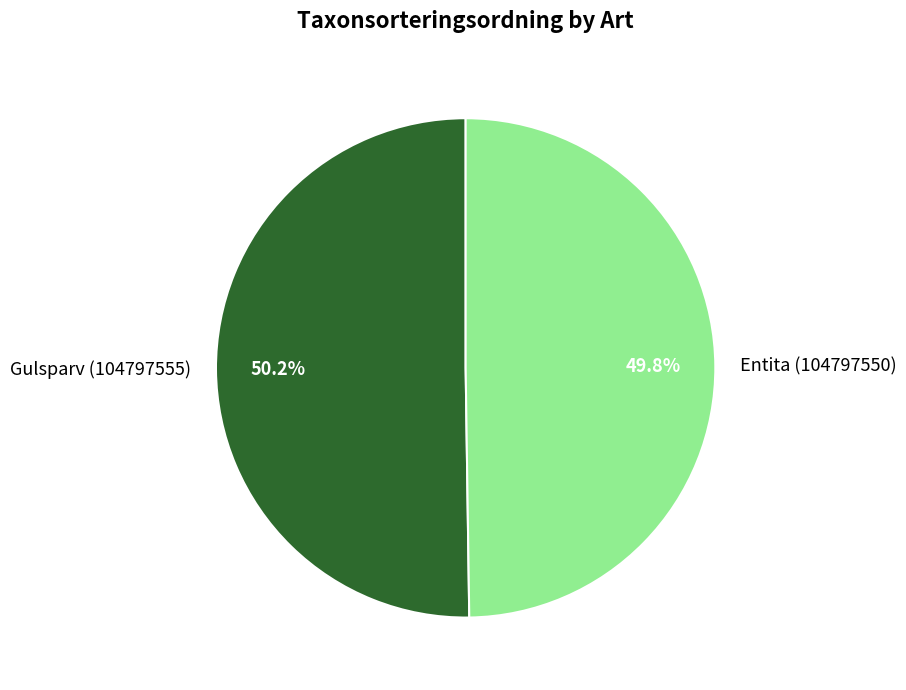

Approximately how many times larger is the value at Gulsparv (104797555) compared to Entita (104797550)?

1.0